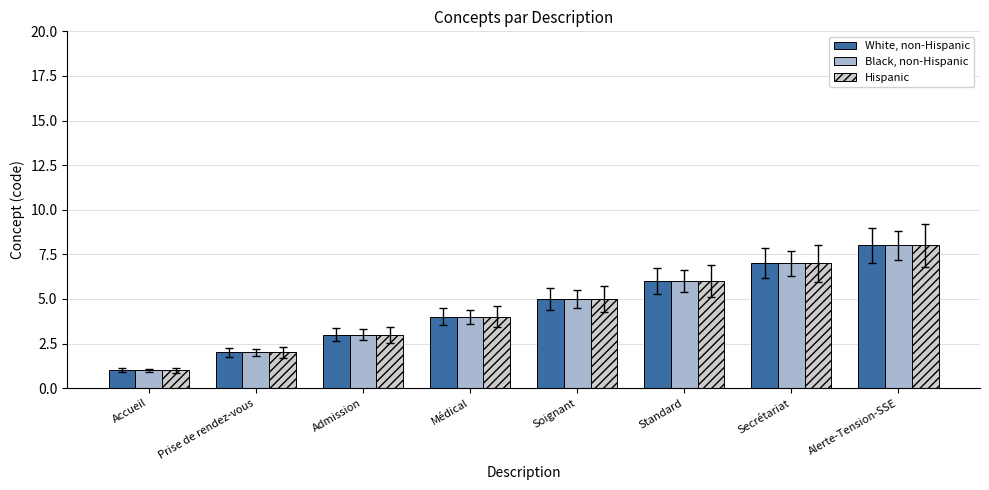

Reading left to right, extract all data points from this chart.

White, non-Hispanic: 1	2	3	4	5	6	7	8
Black, non-Hispanic: 1	2	3	4	5	6	7	8
Hispanic: 1	2	3	4	5	6	7	8